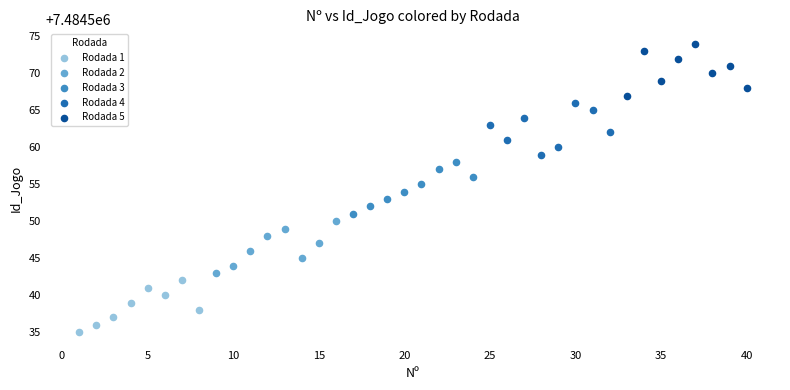

Which series contains the highest Y value?

Rodada 5